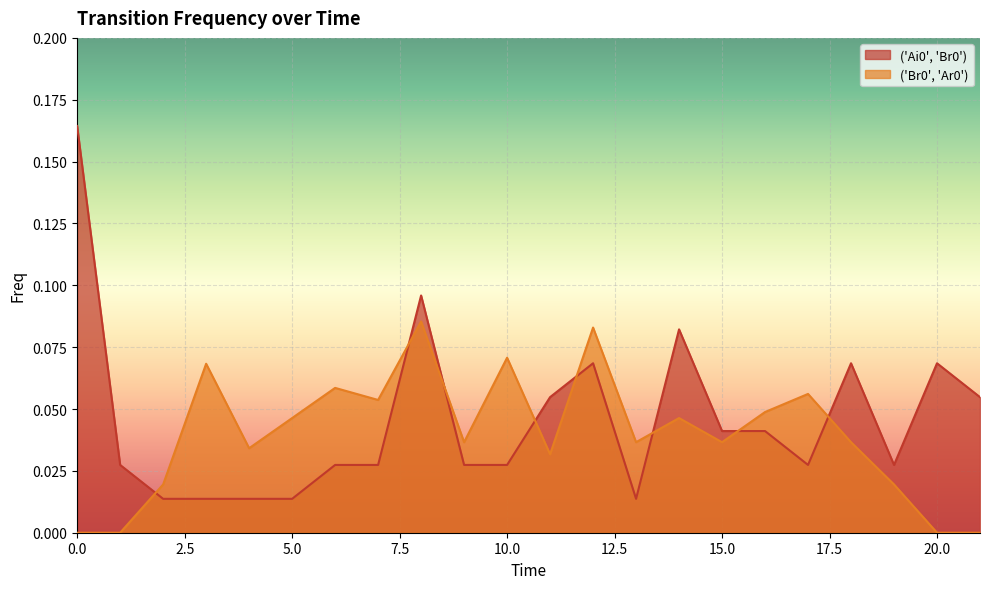

List the series in order of their overall mean, highest first.

('Ai0', 'Br0'), ('Br0', 'Ar0')